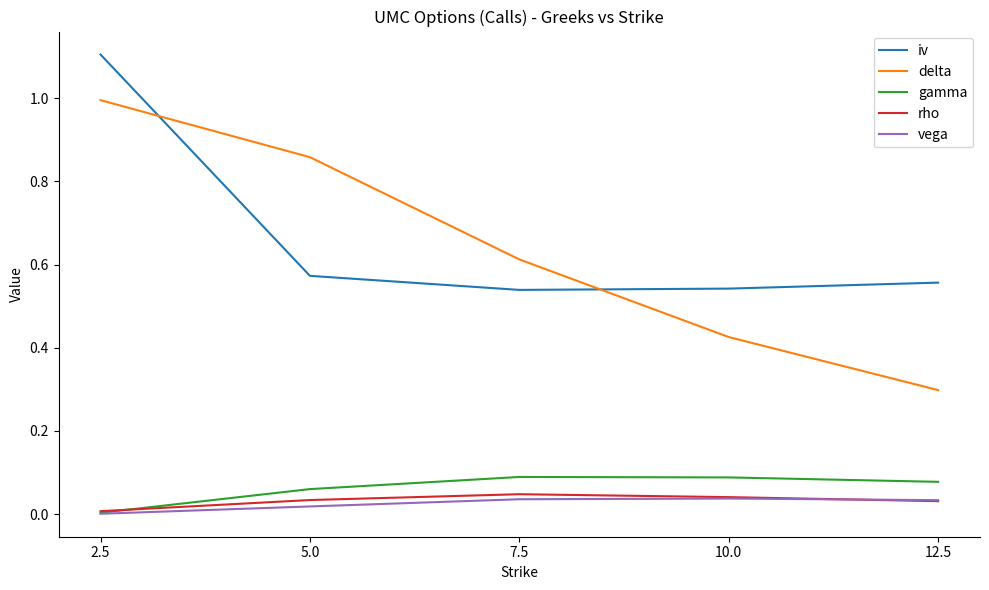

Count the number of data series in this chart.

5